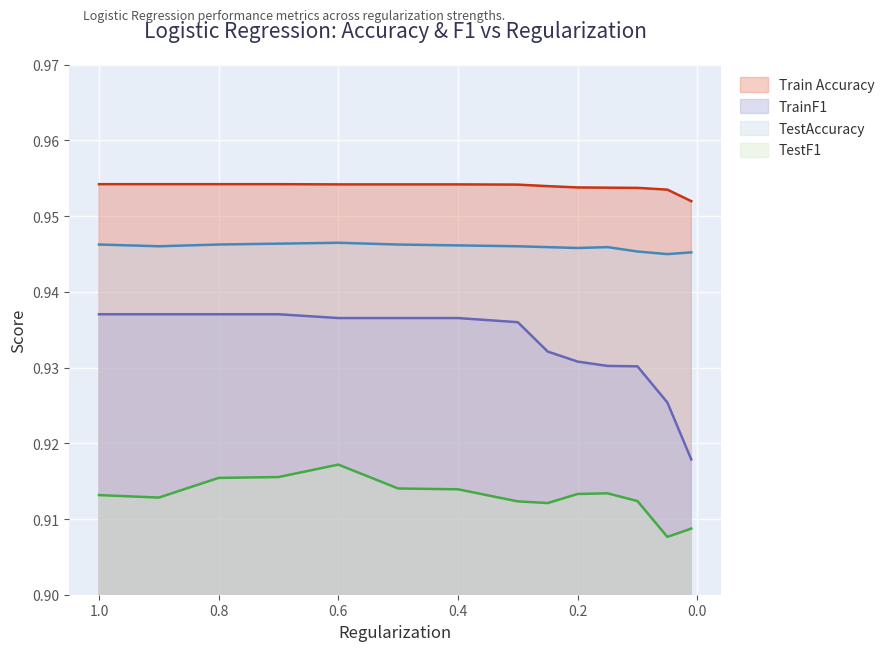

True or false: TestF1 and TestAccuracy cross at least once.

False